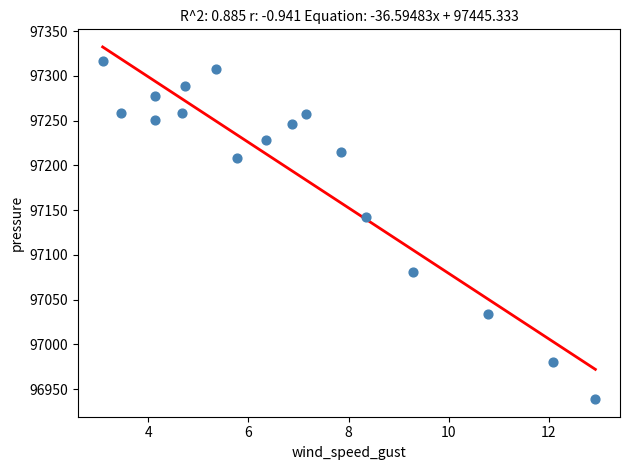

What is the range of Y values (max minus min)?

377.8